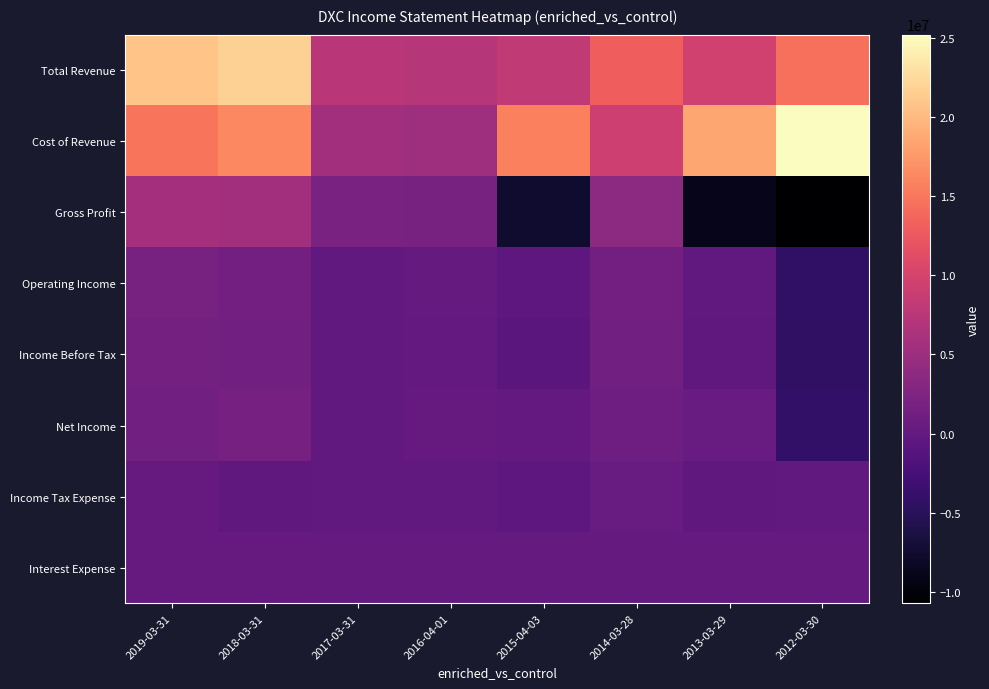

Reading right to left, what are all the values shown in this chart?

Total Revenue: 2012-03-30=14476000	2013-03-29=9533000	2014-03-28=12998000	2015-04-03=8117000	2016-04-01=7106000	2017-03-31=7607000	2018-03-31=21733000	2019-03-31=20753000
Cost of Revenue: 2012-03-30=25200000	2013-03-29=18555000	2014-03-28=9272000	2015-04-03=15693000	2016-04-01=5204000	2017-03-31=5545000	2018-03-31=16317000	2019-03-31=14946000
Gross Profit: 2012-03-30=-10724000	2013-03-29=-9022000	2014-03-28=3726000	2015-04-03=-7576000	2016-04-01=1902000	2017-03-31=2062000	2018-03-31=5416000	2019-03-31=5807000
Operating Income: 2012-03-30=-4351000	2013-03-29=-106000	2014-03-28=1394000	2015-04-03=-565000	2016-04-01=95000	2017-03-31=-184000	2018-03-31=1464000	2019-03-31=1768000
Income Before Tax: 2012-03-30=-4487000	2013-03-29=-249000	2014-03-28=1263000	2015-04-03=-671000	2016-04-01=10000	2017-03-31=-174000	2018-03-31=1304000	2019-03-31=1515000
Net Income: 2012-03-30=-4242000	2013-03-29=480000	2014-03-28=947000	2015-04-03=2000	2016-04-01=251000	2017-03-31=-123000	2018-03-31=1751000	2019-03-31=1257000
Income Tax Expense: 2012-03-30=-96000	2013-03-29=-248000	2014-03-28=383000	2015-04-03=-464000	2016-04-01=-62000	2017-03-31=-74000	2018-03-31=-265000	2019-03-31=332000
Interest Expense: 2012-03-30=174000	2013-03-29=165000	2014-03-28=147000	2015-04-03=126000	2016-04-01=123000	2017-03-31=117000	2018-03-31=320000	2019-03-31=334000